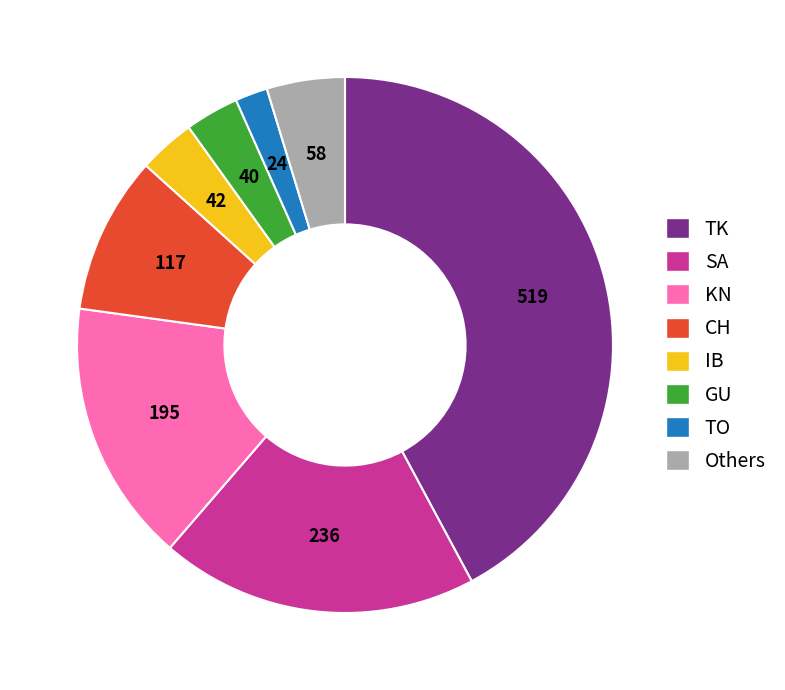

Is there a majority slice in this chart?

No